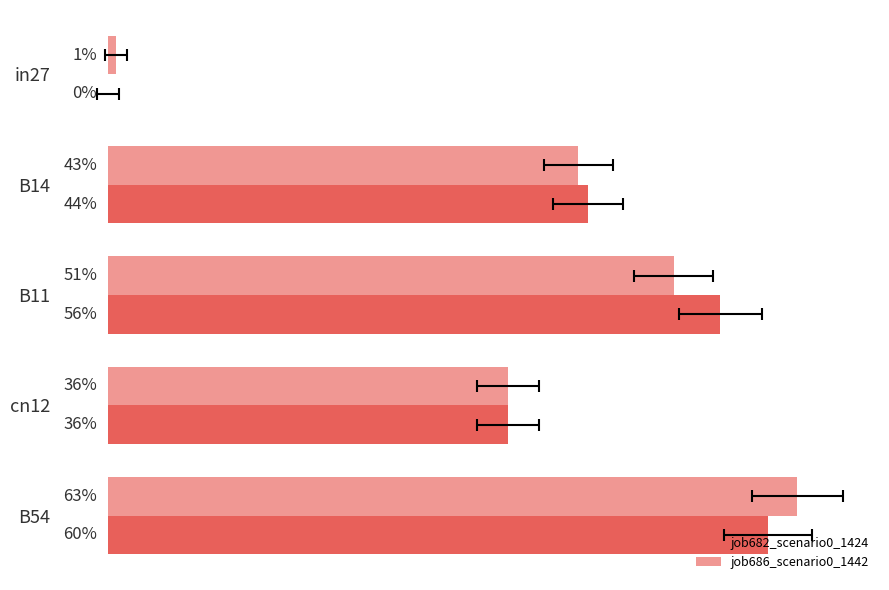

What is the value of the job686_scenario0_1442 bar at the 4th from the left?

0.4